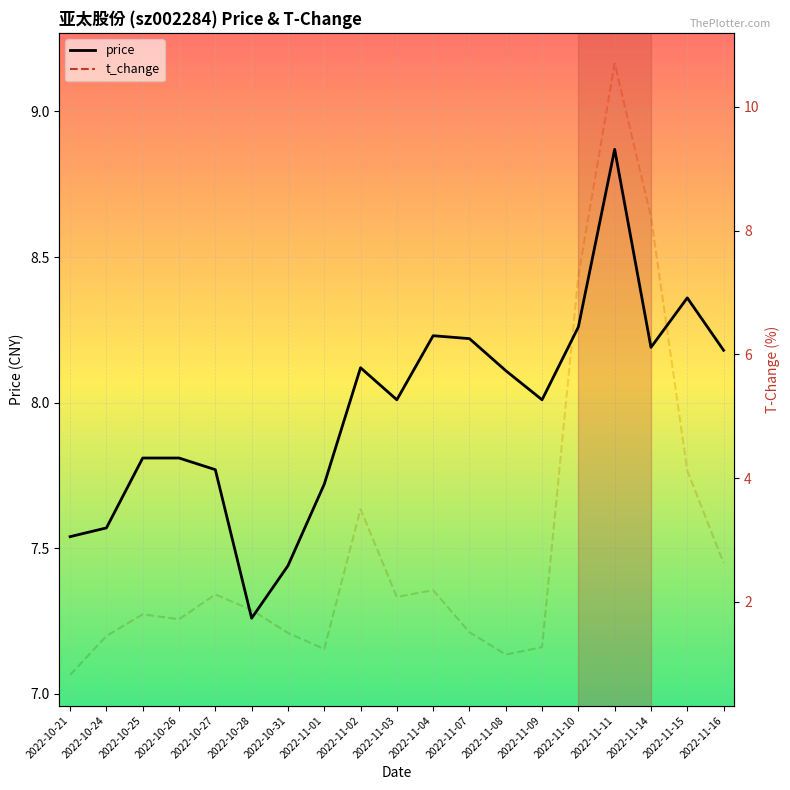

At which category is the sum across all series the highest?

2022-11-11